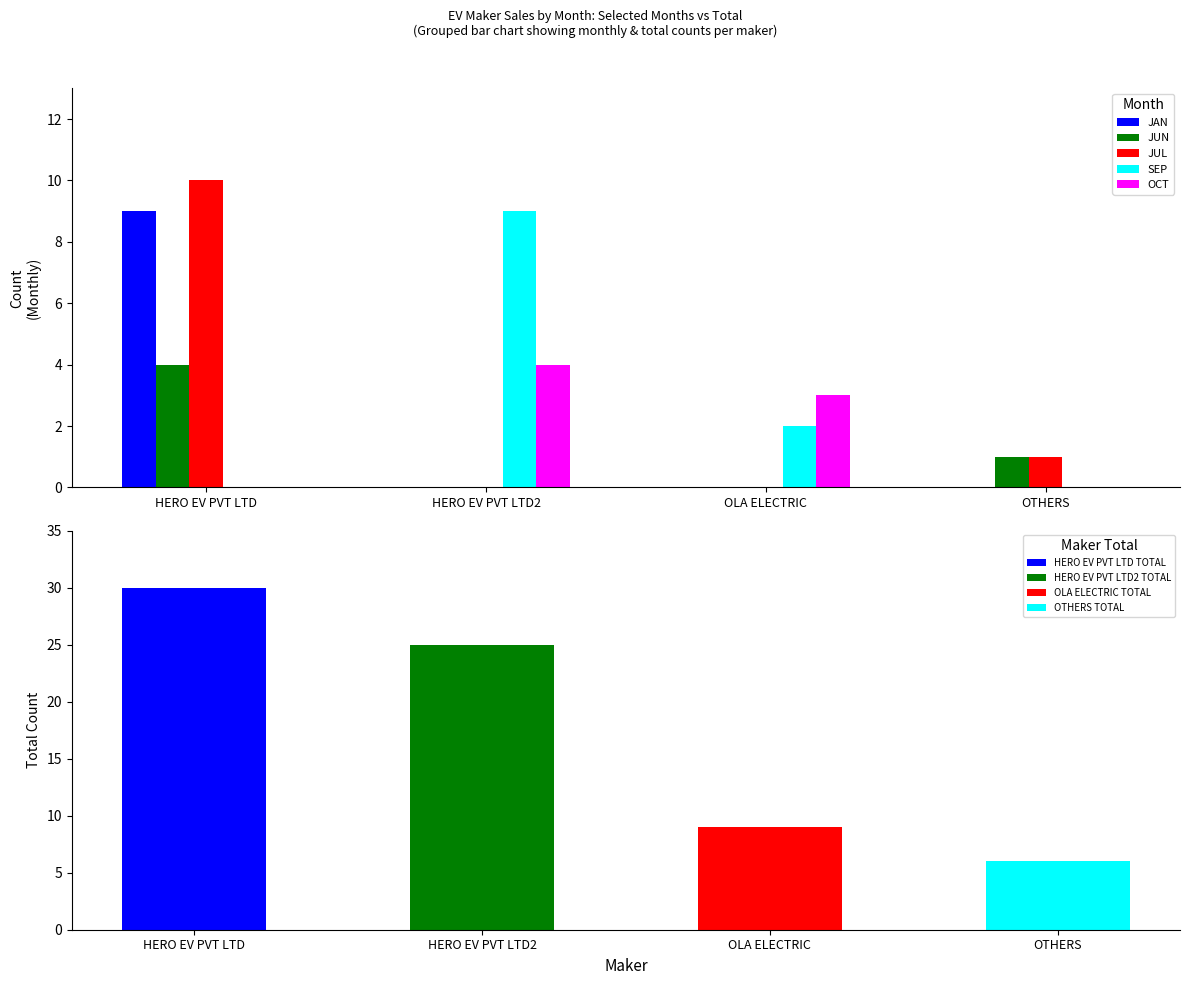

How many series are shown in this chart?

5